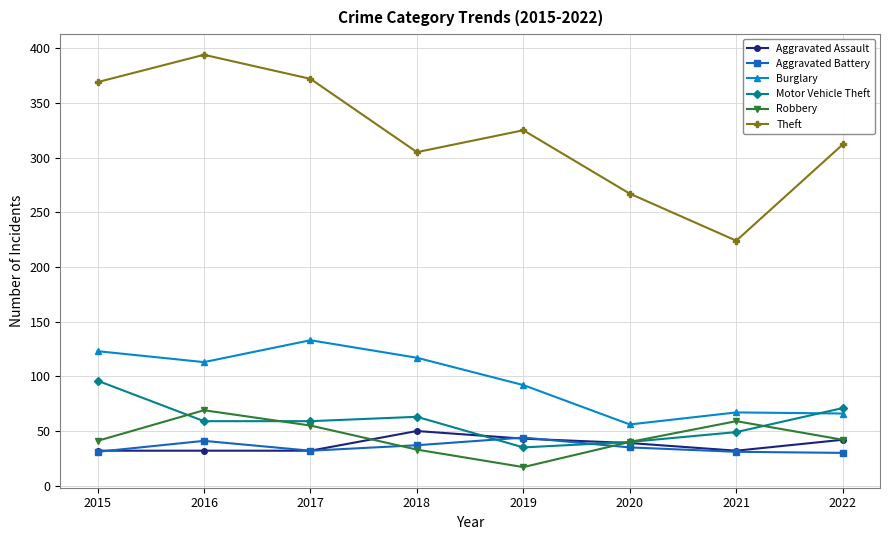

What is the difference between the maximum and minimum values in the Theft series?

170